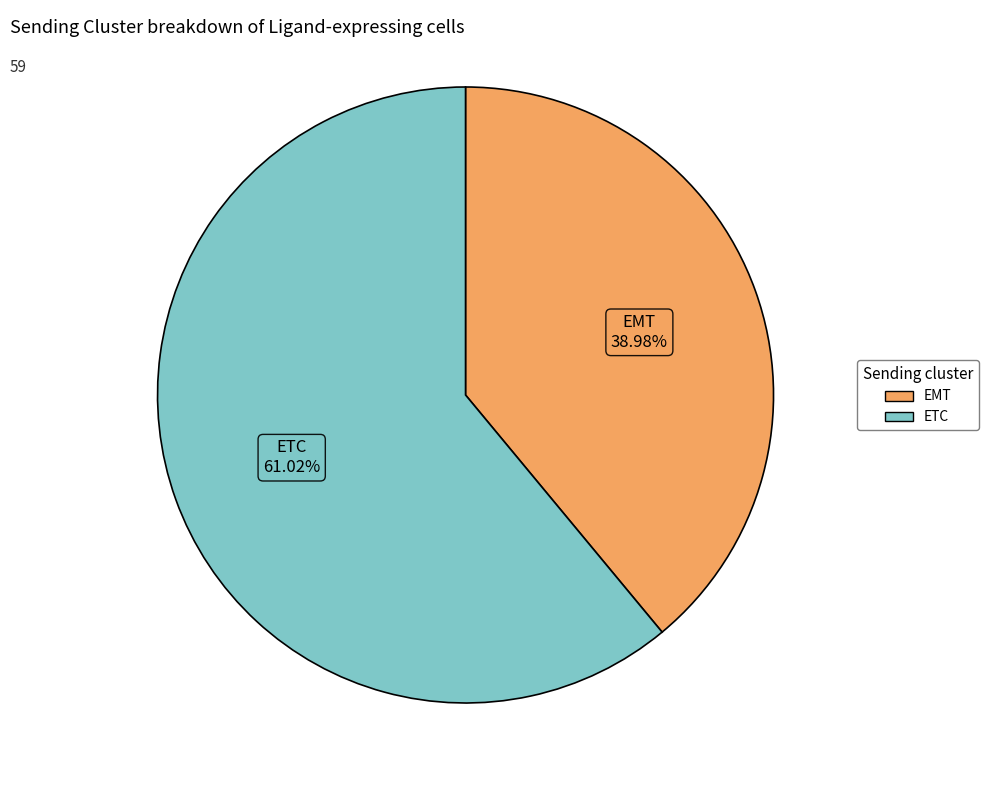

Rank the categories by value from highest to lowest.

ETC, EMT